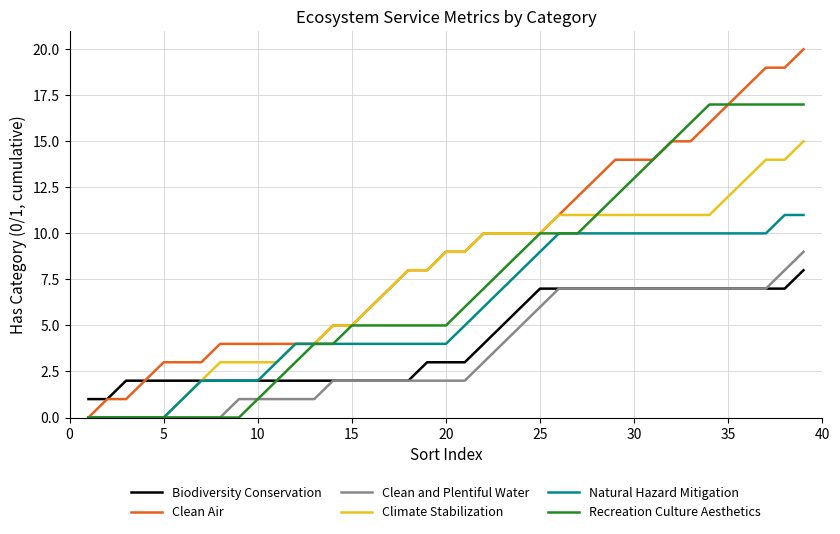

How many Biodiversity Conservation values are between 2 and 7?

36